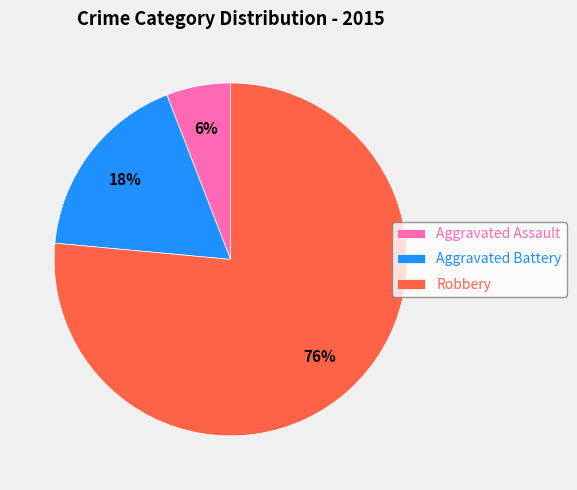

What is the ratio of the value at Aggravated Battery to the value at Robbery?

0.2